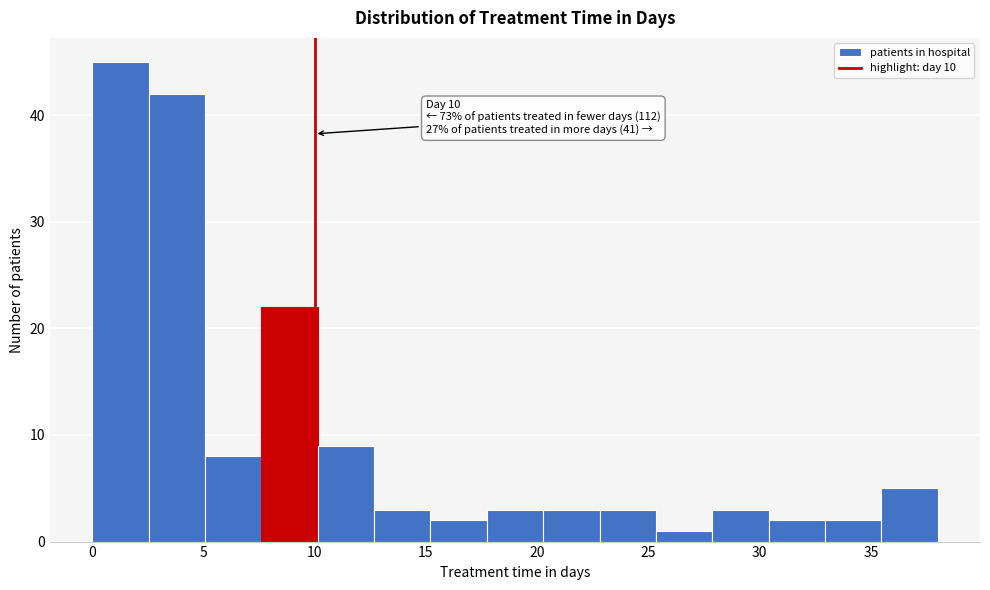

Over which range of the x-axis is the bar tallest?

0.0 to 2.5